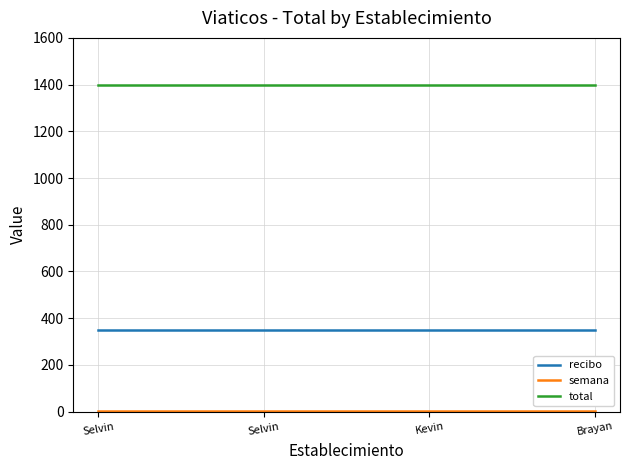

Is this an area chart (filled region under the line)?

No